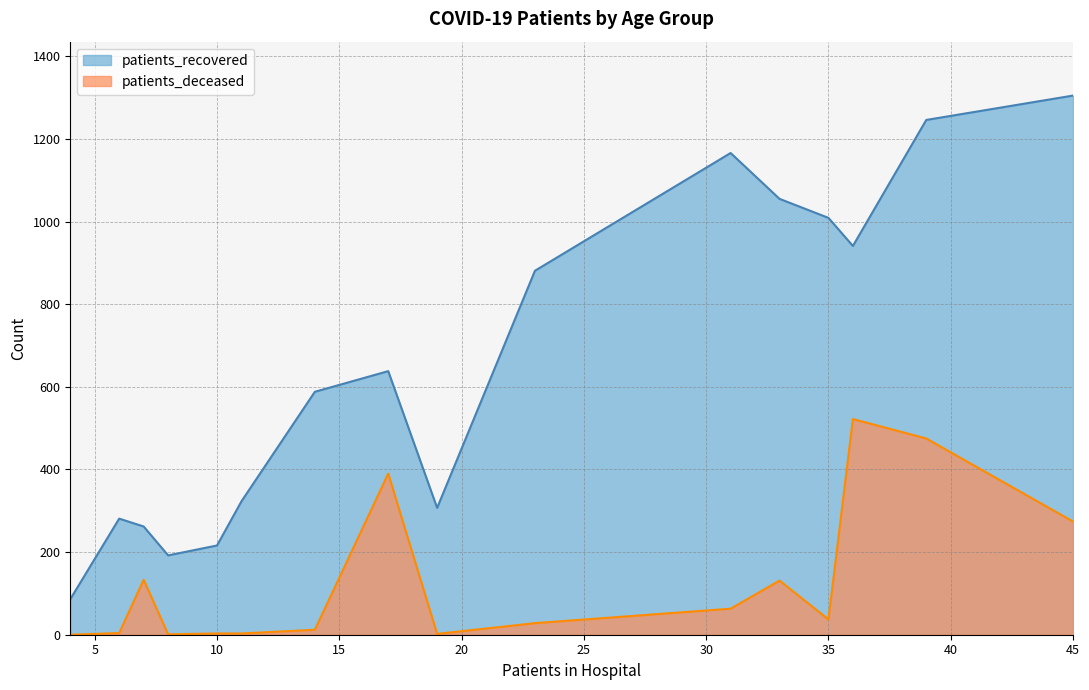

True or false: patients_deceased has more than 1 points higher than both neighbors.

True